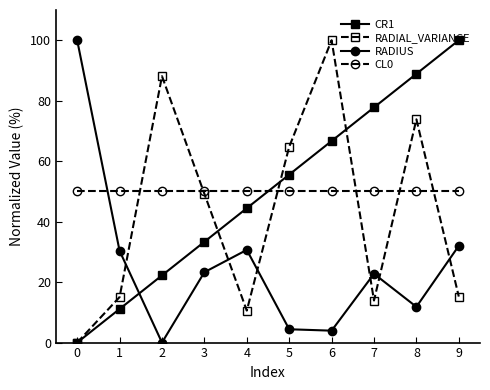

At 6, list the series in order from largest to smallest.

RADIAL_VARIANCE, CR1, CL0, RADIUS